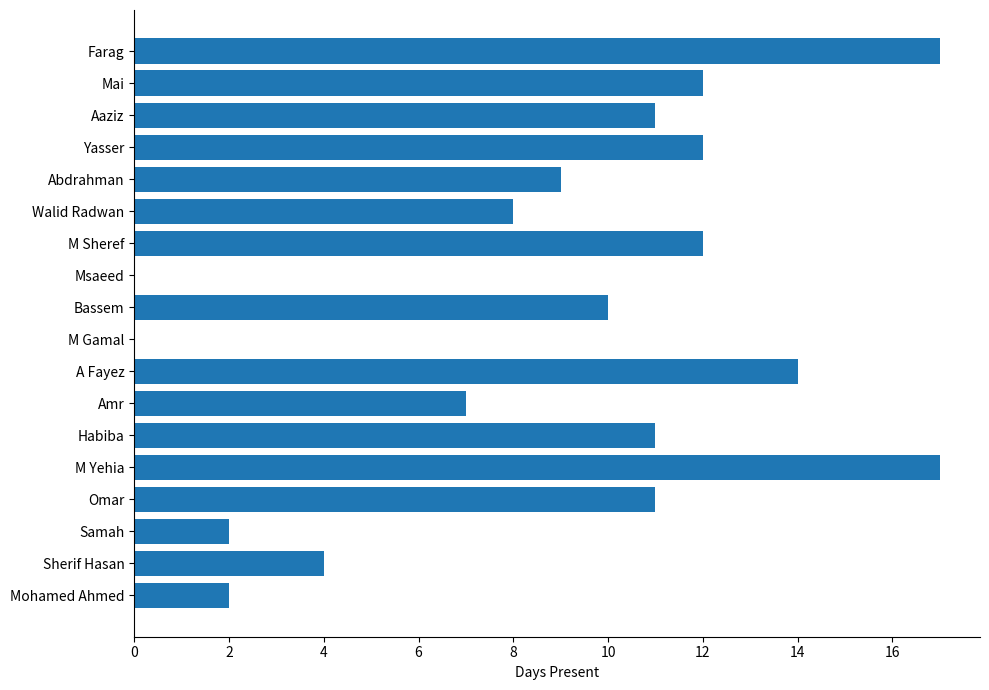

Reading top to bottom, list all the values displayed in this chart.

Farag=17	Mai=12	Aaziz=11	Yasser=12	Abdrahman=9	Walid Radwan=8	M Sheref=12	Msaeed=0	Bassem=10	M Gamal=0	A Fayez=14	Amr=7	Habiba=11	M Yehia=17	Omar=11	Samah=2	Sherif Hasan=4	Mohamed Ahmed=2